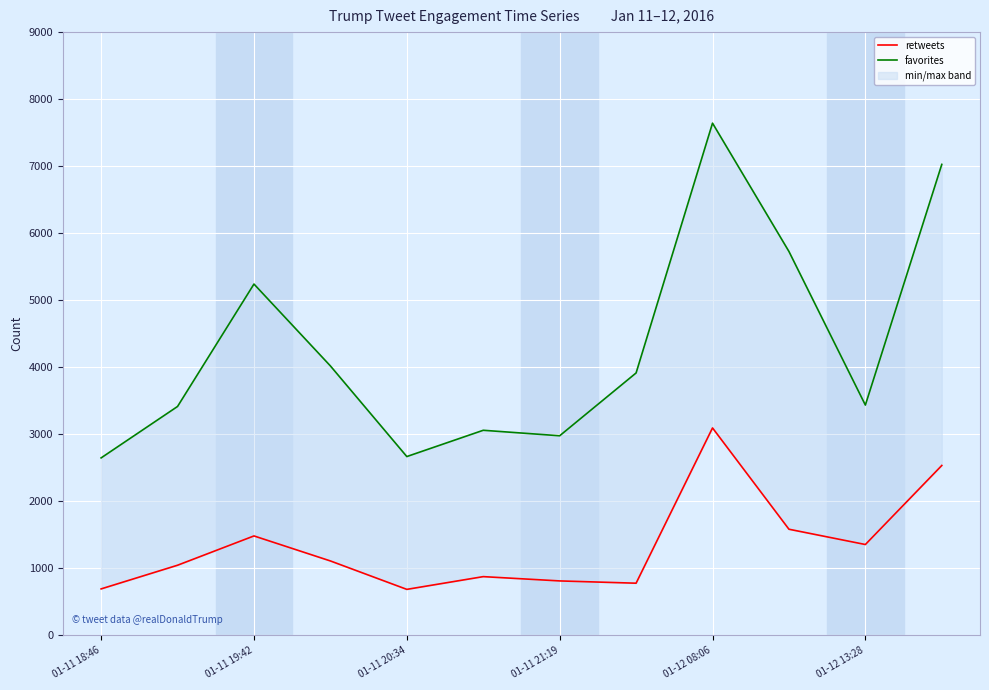

What is the lowest value of the retweets series?

688